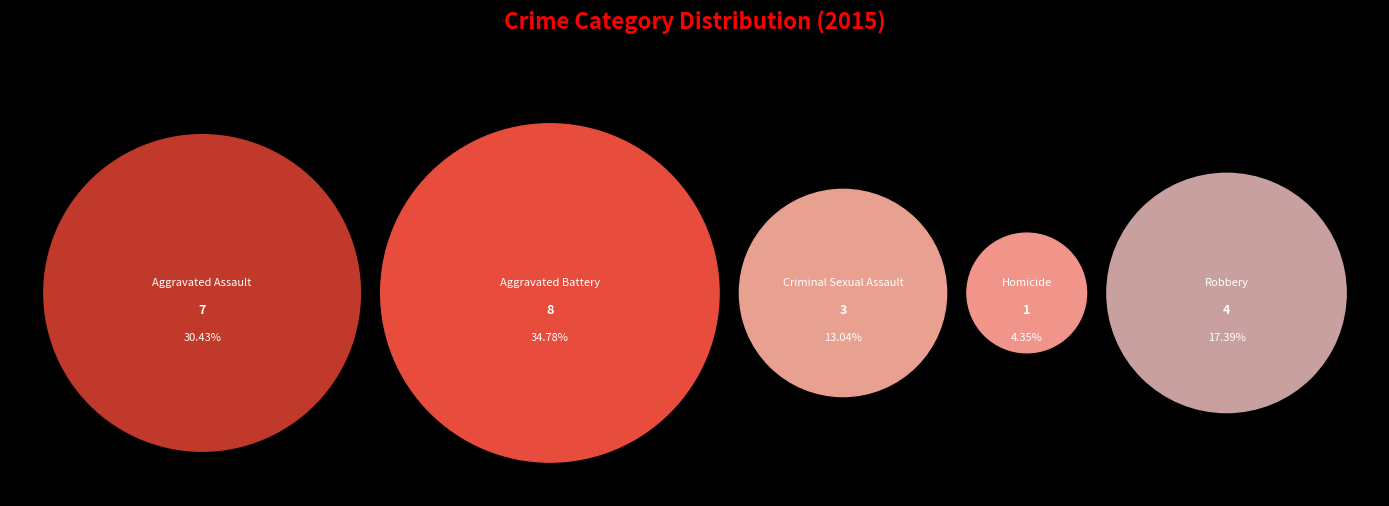

To the nearest percent, what portion does Criminal Sexual Assault represent?

13%